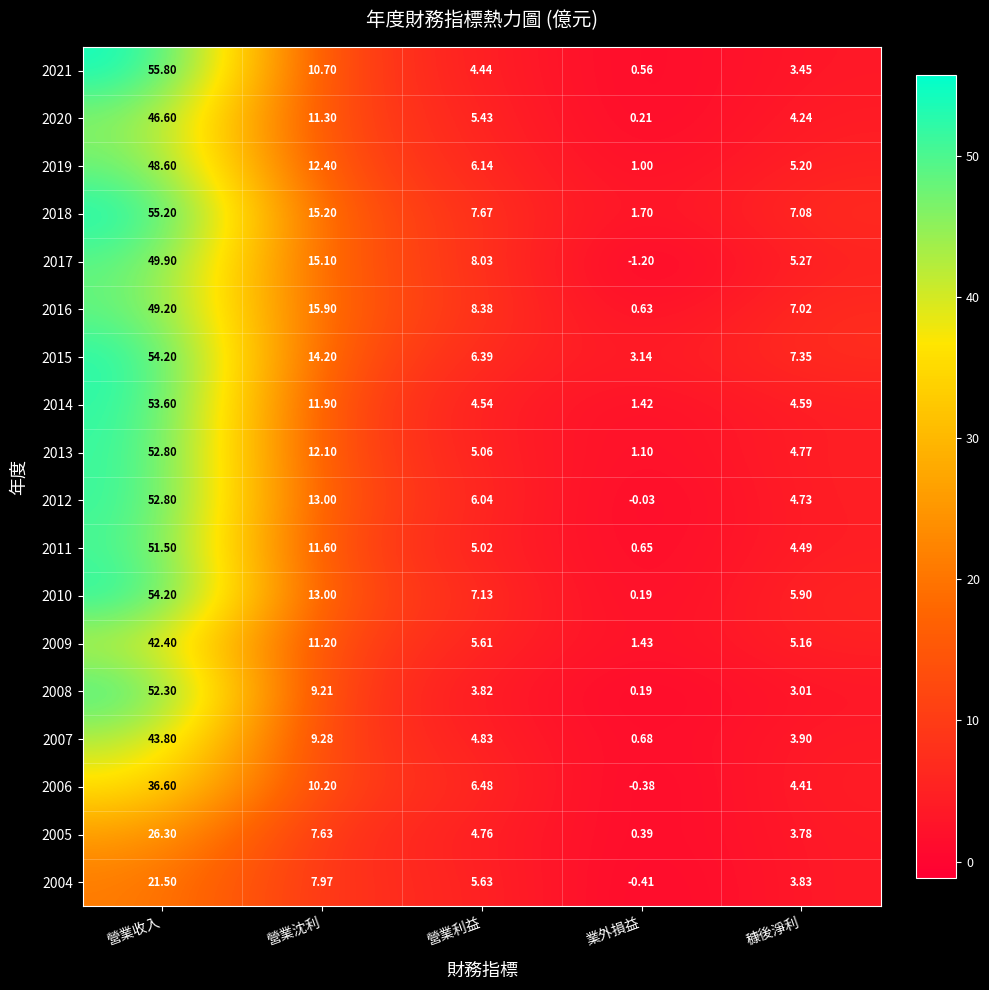

At which label does 2021 reach its peak?

營業收入